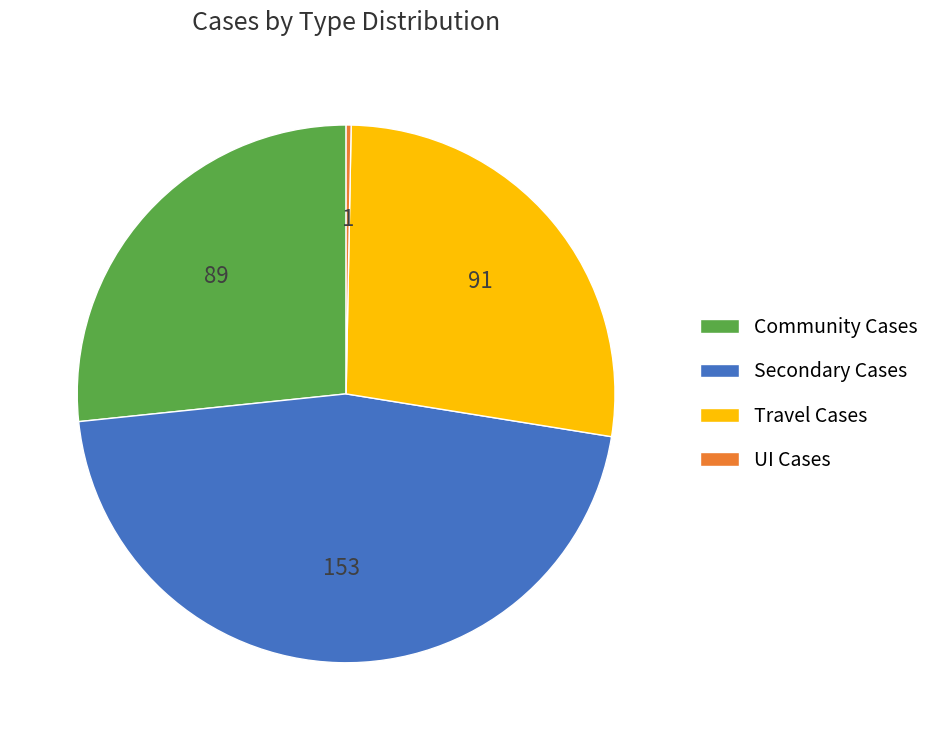

True or false: Community Cases accounts for 41% of the total.

False